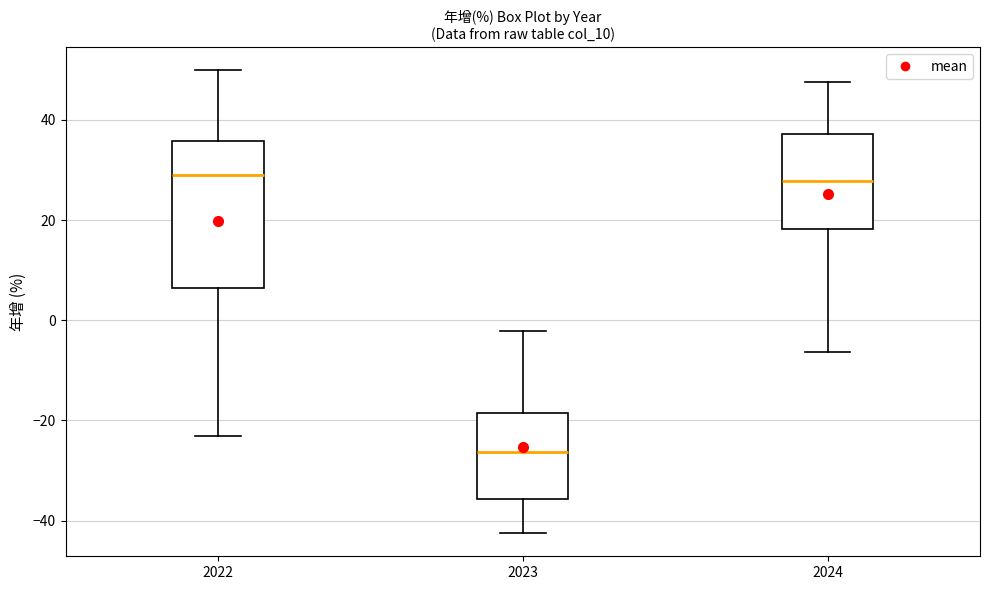

Where does the median line of the box at x = 2024 sit on the y-axis? The values are not printed on the chart, so give them approximately, as read against the axis.

28